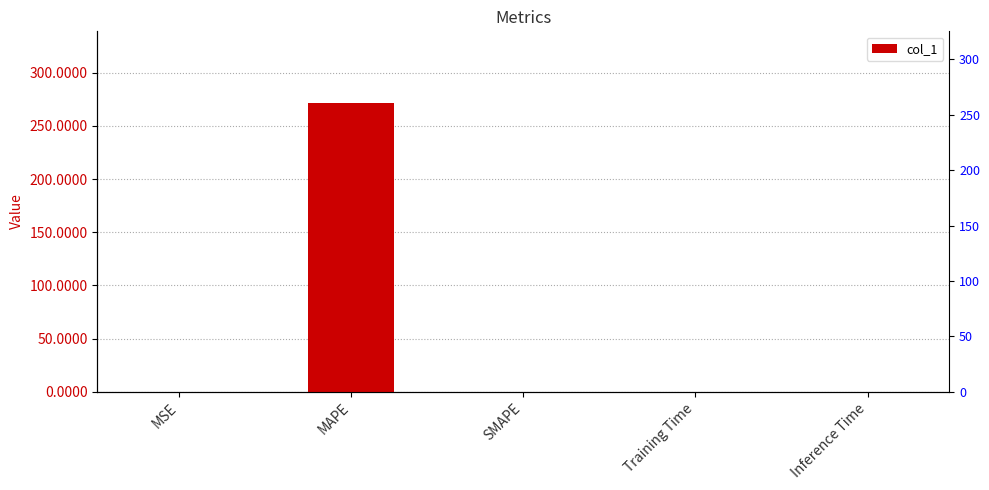

What is the label of the 3rd bar from the left?

SMAPE